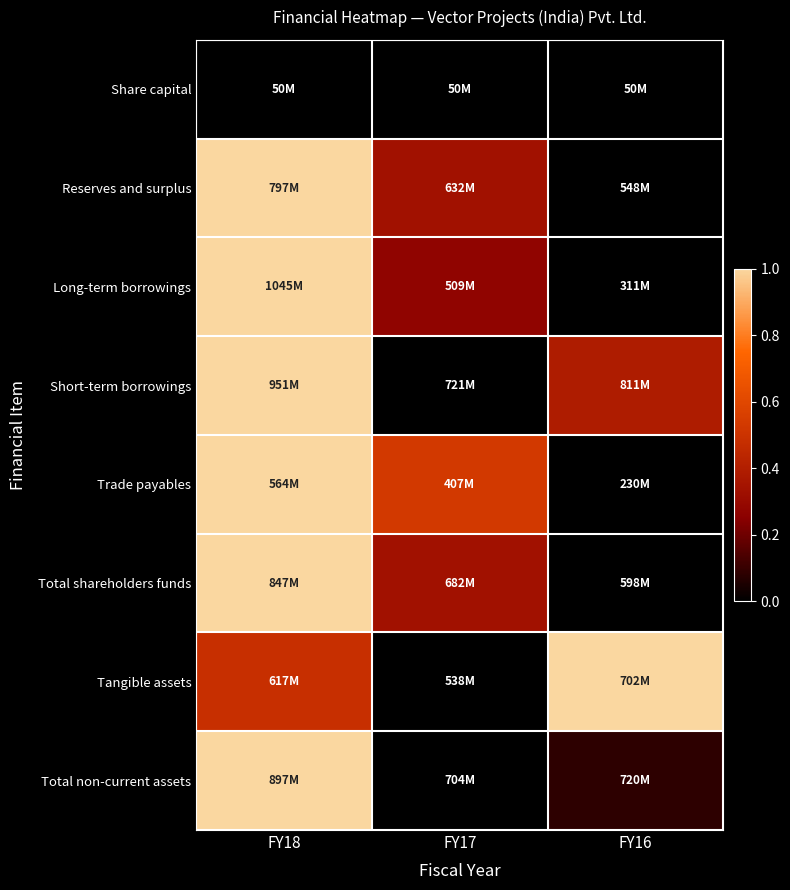

Reading right to left, transcribe all the data shown in this chart.

Share capital: FY16=0.0	FY17=0.0	FY18=0.0
Reserves and surplus: FY16=0.0	FY17=0.3	FY18=1.0
Long-term borrowings: FY16=0.0	FY17=0.3	FY18=1.0
Short-term borrowings: FY16=0.4	FY17=0.0	FY18=1.0
Trade payables: FY16=0.0	FY17=0.5	FY18=1.0
Total shareholders funds: FY16=0.0	FY17=0.3	FY18=1.0
Tangible assets: FY16=1.0	FY17=0.0	FY18=0.5
Total non-current assets: FY16=0.1	FY17=0.0	FY18=1.0